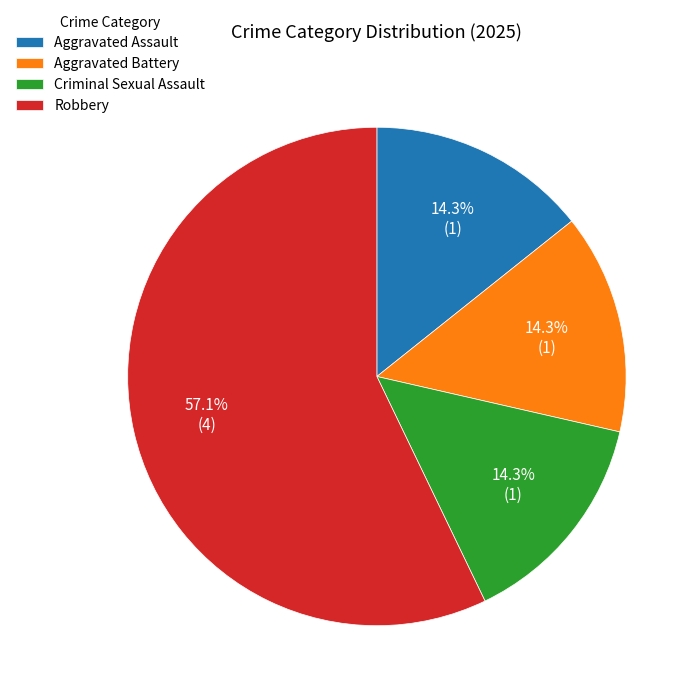

The Aggravated Battery slice represents 14% of the pie. True or false?

True